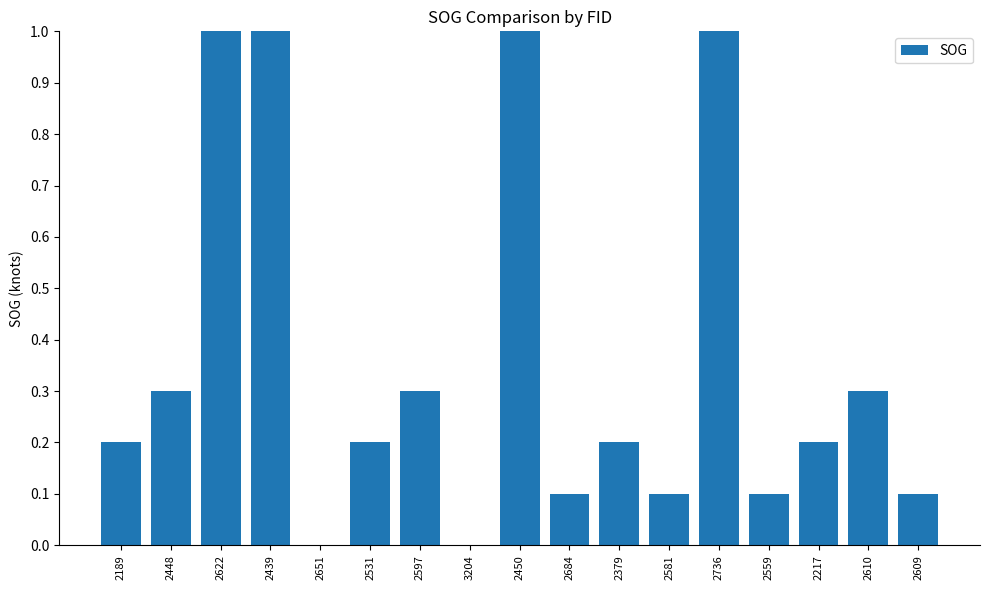

Does the chart contain stacked bars?

No